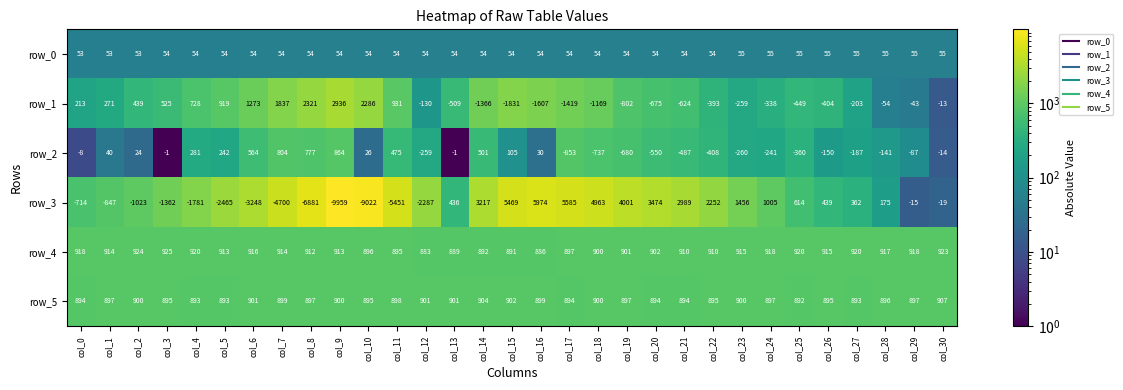

Which label corresponds to the largest value in the chart?

col_16